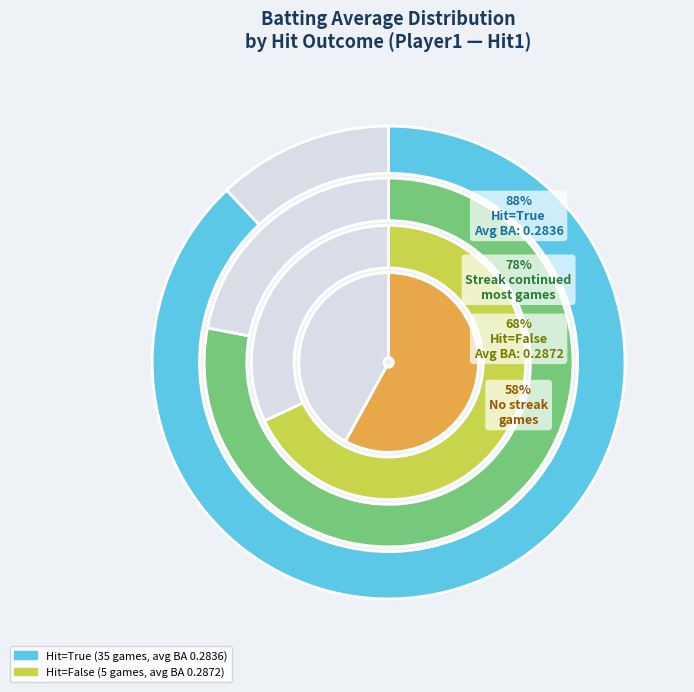

Is the sum of True and True greater than half?

No